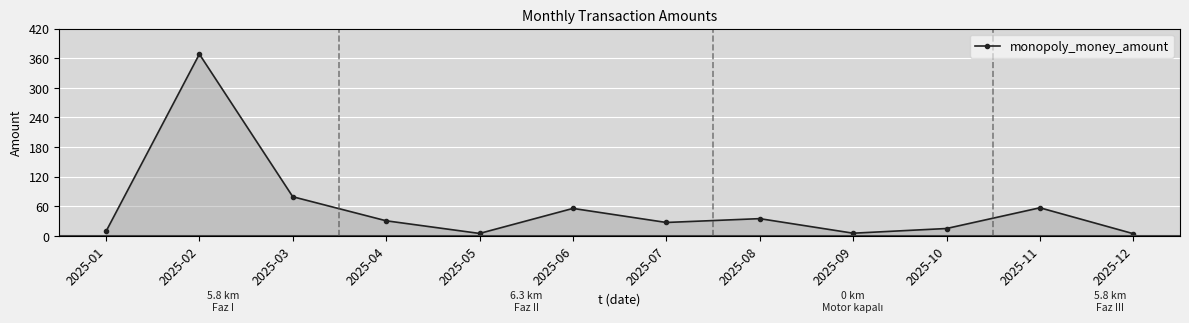

How many values are below 30?

6